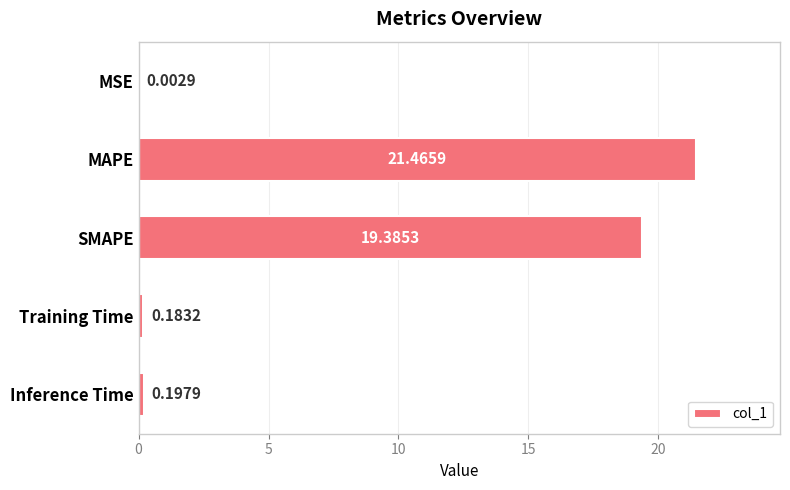

What is the sum of all values?

41.2